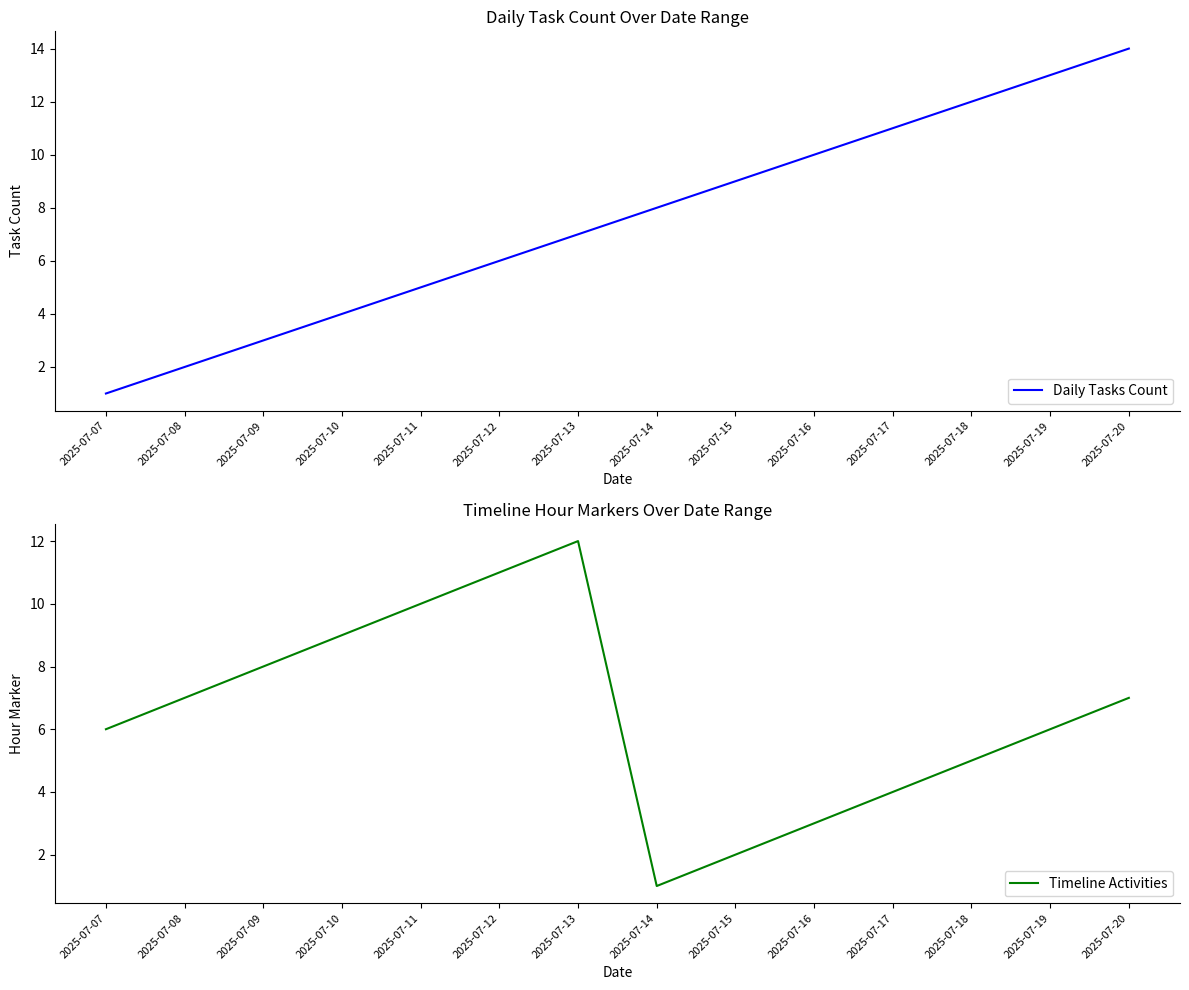

Rank the series at 2025-07-15 from highest to lowest value.

Daily Tasks Count, Timeline Activities